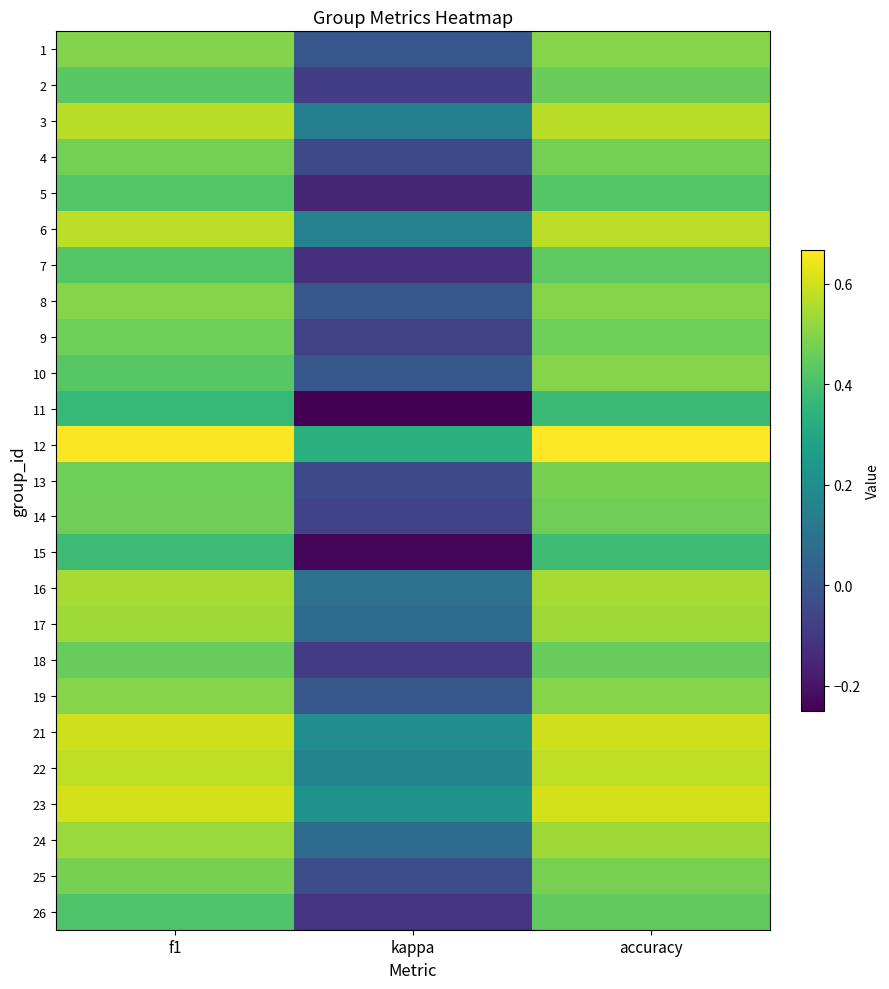

Reading left to right, extract all data points from this chart.

1: f1=0.5	kappa=0.0	accuracy=0.5
2: f1=0.4	kappa=-0.1	accuracy=0.5
3: f1=0.6	kappa=0.1	accuracy=0.6
4: f1=0.5	kappa=-0.0	accuracy=0.5
5: f1=0.4	kappa=-0.2	accuracy=0.4
6: f1=0.6	kappa=0.2	accuracy=0.6
7: f1=0.4	kappa=-0.1	accuracy=0.4
8: f1=0.5	kappa=0.0	accuracy=0.5
9: f1=0.5	kappa=-0.1	accuracy=0.5
10: f1=0.4	kappa=0.0	accuracy=0.5
11: f1=0.4	kappa=-0.2	accuracy=0.4
12: f1=0.7	kappa=0.3	accuracy=0.7
13: f1=0.5	kappa=-0.0	accuracy=0.5
14: f1=0.5	kappa=-0.1	accuracy=0.5
15: f1=0.4	kappa=-0.2	accuracy=0.4
16: f1=0.5	kappa=0.1	accuracy=0.5
17: f1=0.5	kappa=0.1	accuracy=0.5
18: f1=0.5	kappa=-0.1	accuracy=0.5
19: f1=0.5	kappa=0.0	accuracy=0.5
21: f1=0.6	kappa=0.2	accuracy=0.6
22: f1=0.6	kappa=0.2	accuracy=0.6
23: f1=0.6	kappa=0.2	accuracy=0.6
24: f1=0.5	kappa=0.1	accuracy=0.5
25: f1=0.5	kappa=-0.0	accuracy=0.5
26: f1=0.4	kappa=-0.1	accuracy=0.4